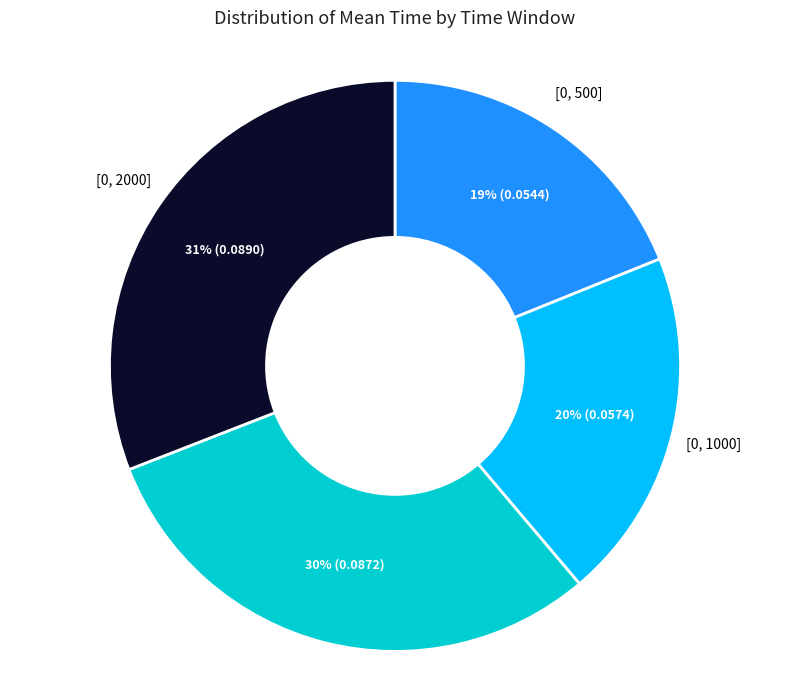

To the nearest percent, what percentage of the pie is [0, 2000]?

31%